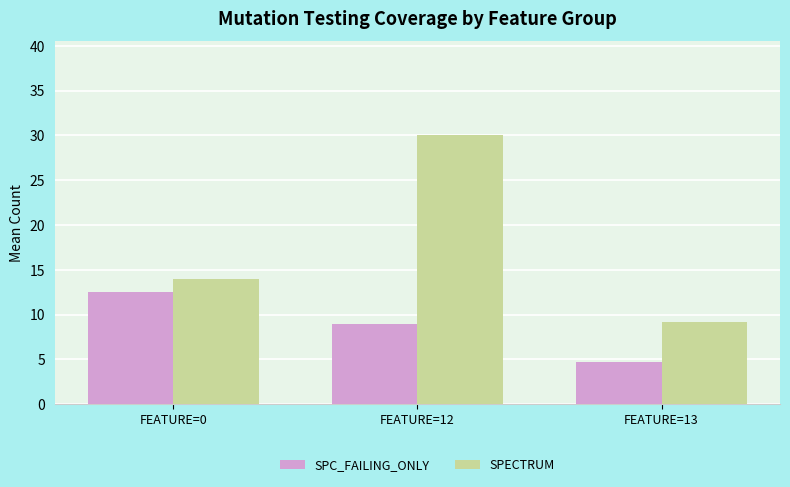

What is the sum of all SPECTRUM values?

53.2